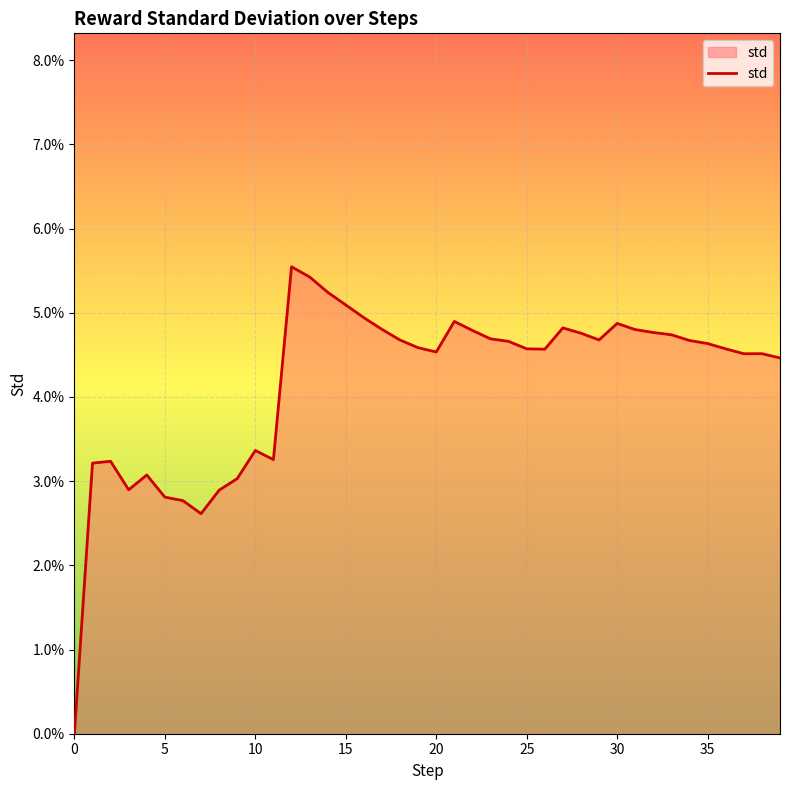

What is the label of the 20th point from the left?

19